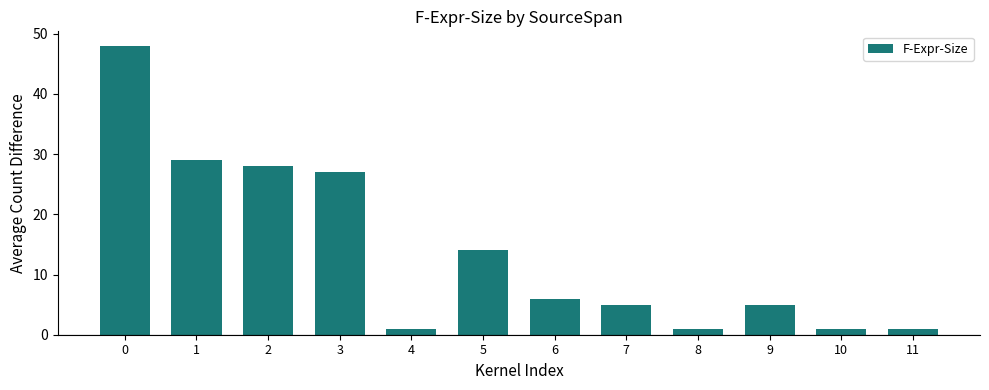

What is the greatest value displayed?

48